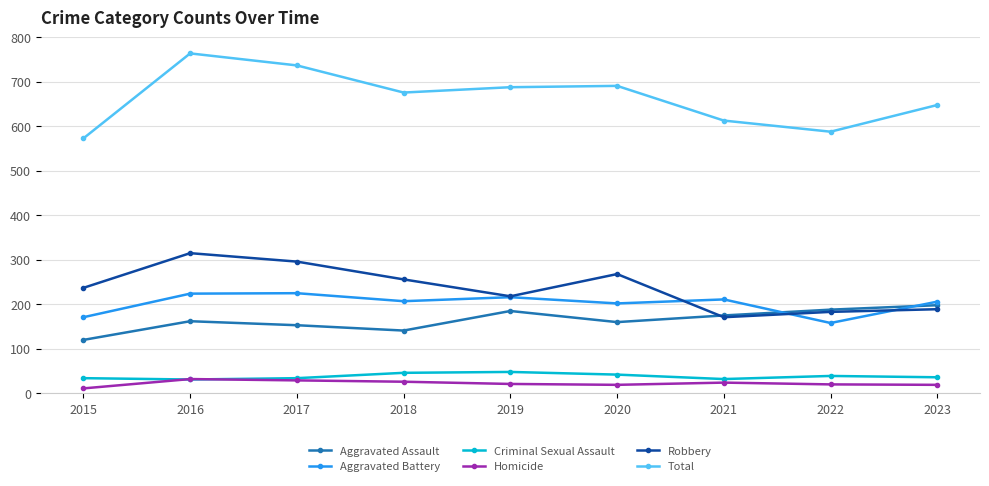

What is the lowest value of the Criminal Sexual Assault series?

31